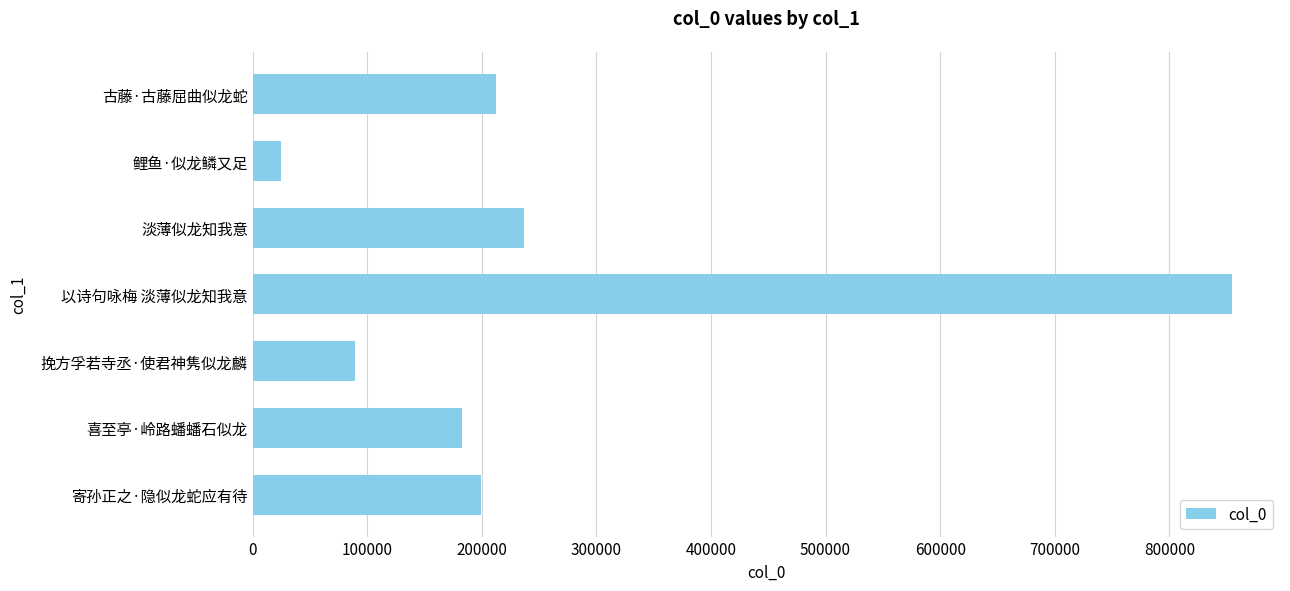

How many data points does each series have?

7